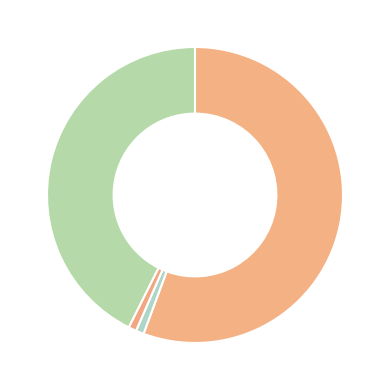

Count the number of slices in the pie.

4